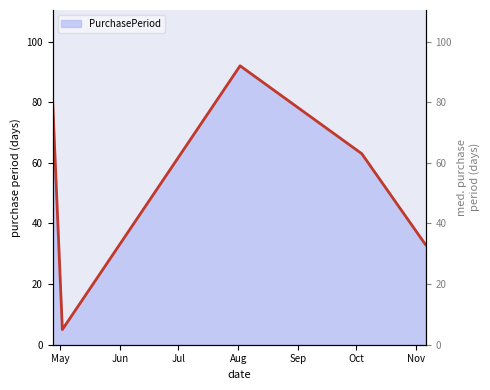

How many data points are less than 63?

2